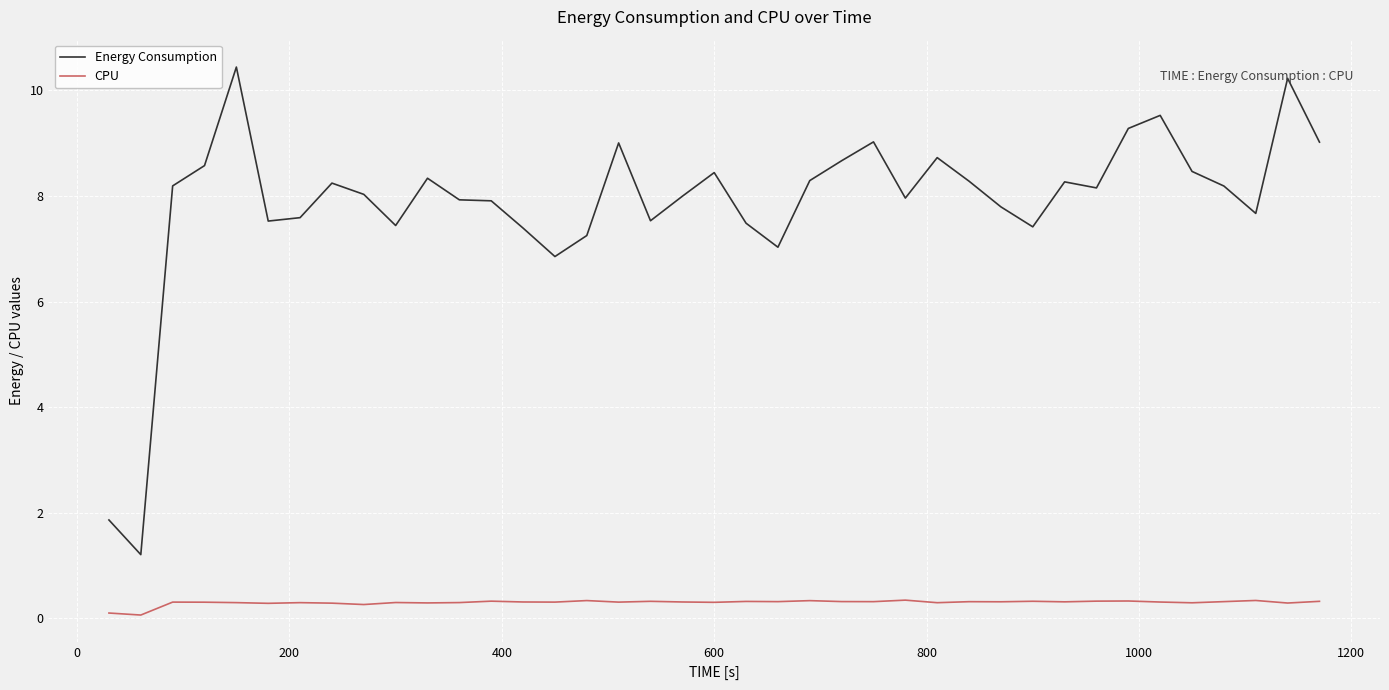

Which series has the largest range (max minus min)?

Energy Consumption